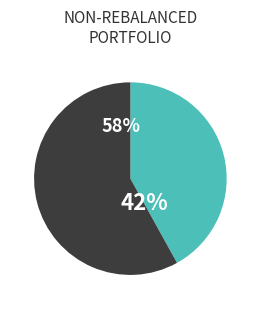

To the nearest percent, what is the difference between the largest and smallest slice percentages?

16%